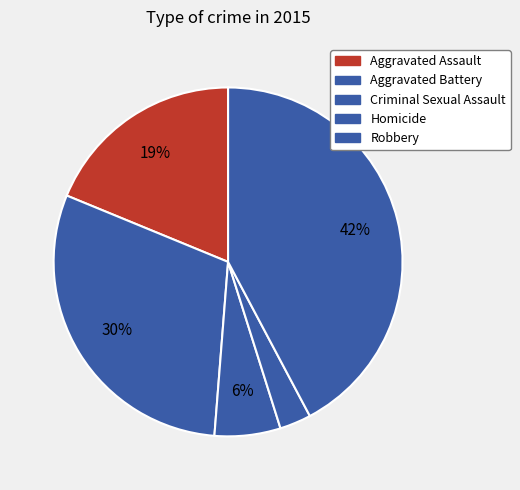

How many slices are in this pie chart?

5